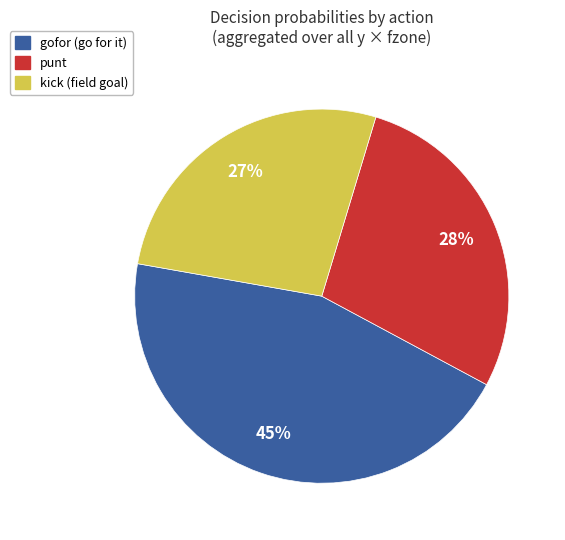

Does any single category account for the majority?

No